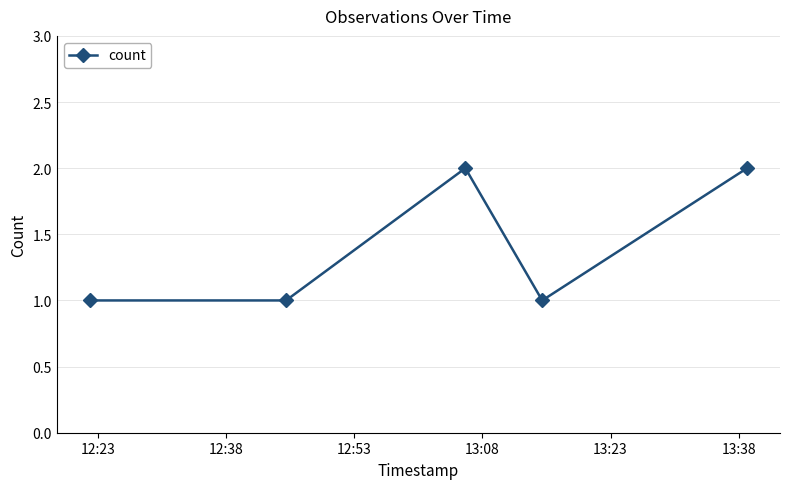

True or false: the data has more than 0 interior local peaks.

True